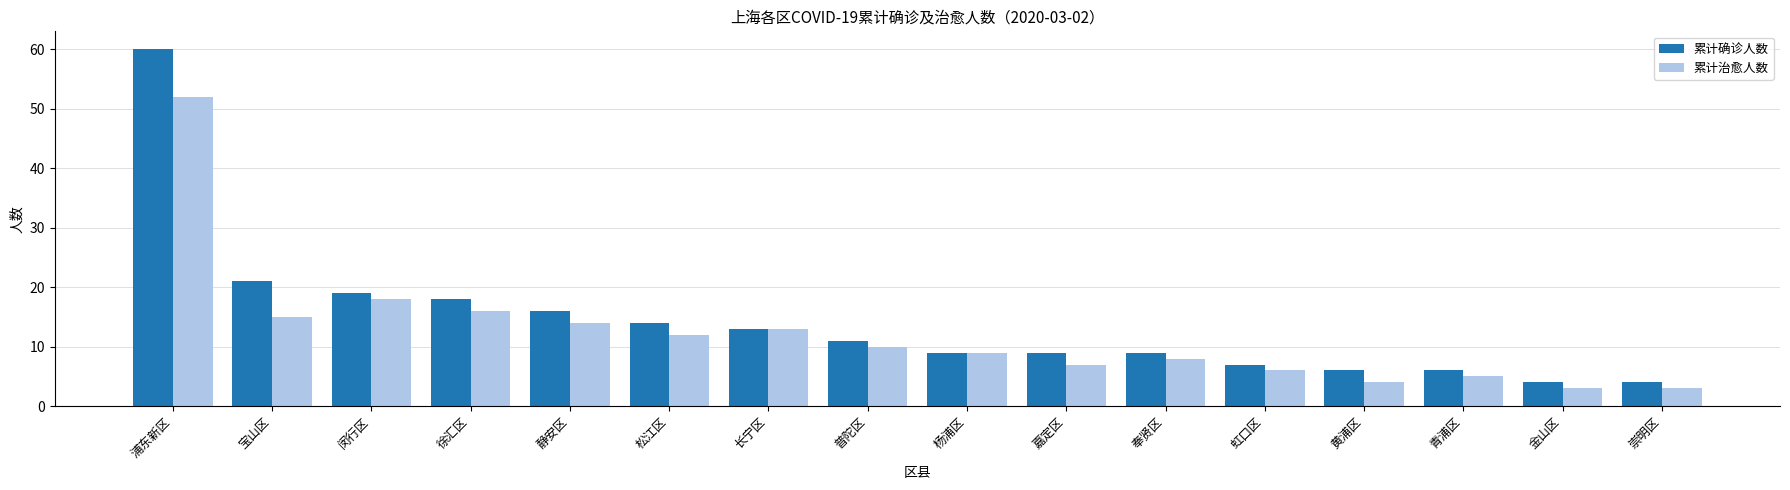

At which label does 累计治愈人数 first exceed 10?

浦东新区